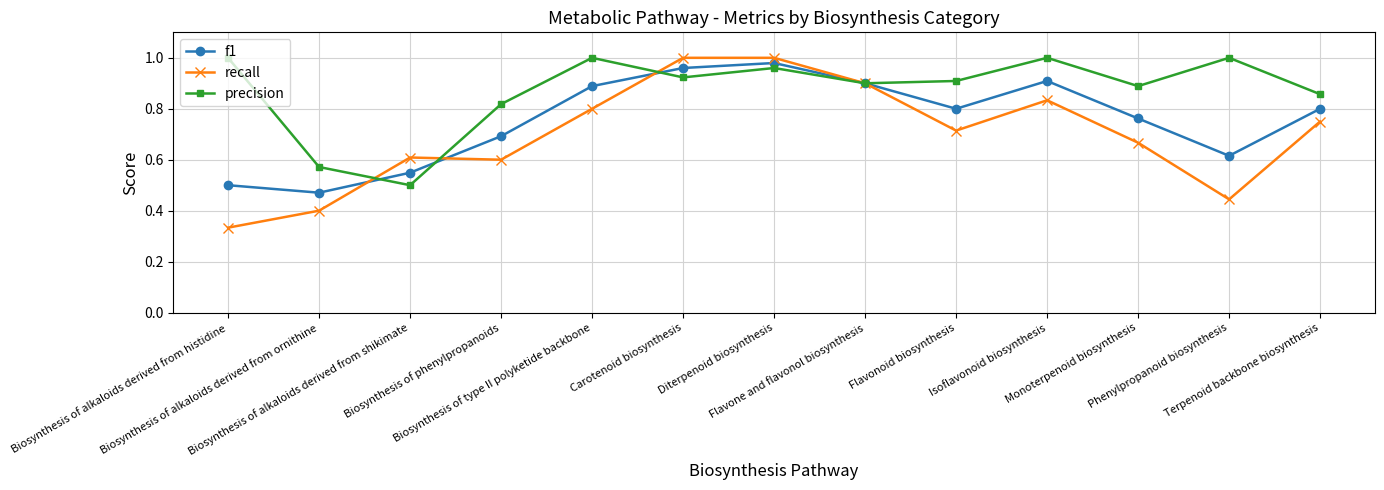

Which series has the widest spread of values?

recall